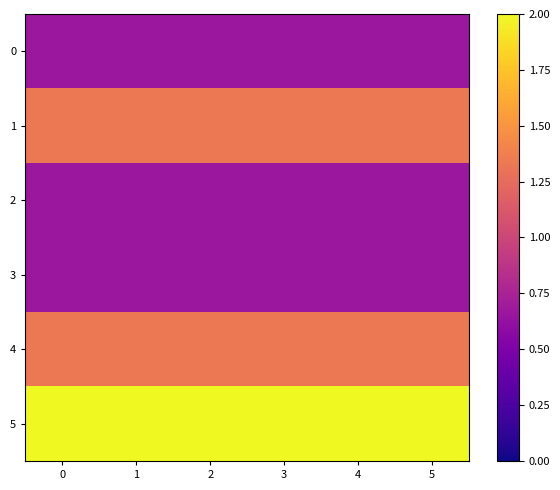

What is the maximum value shown in the chart?

2.0